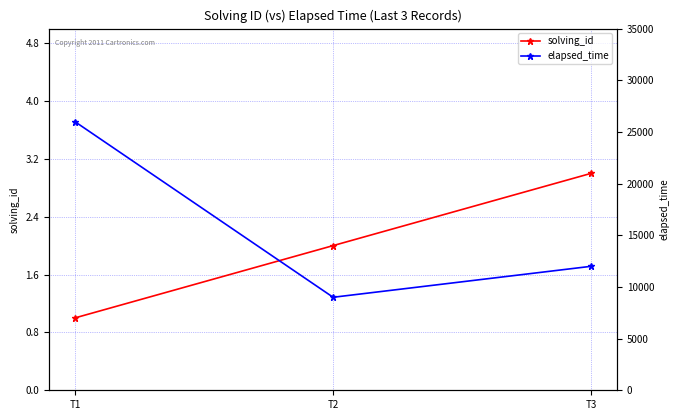

Which series has the widest spread of values?

elapsed_time